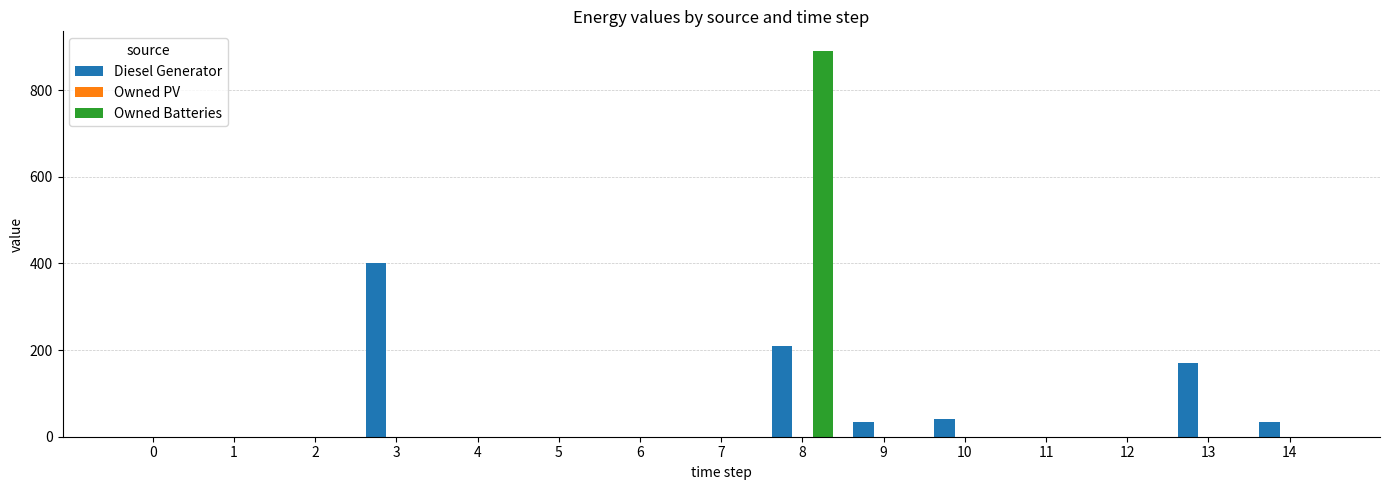

Which series has the widest spread of values?

Owned Batteries